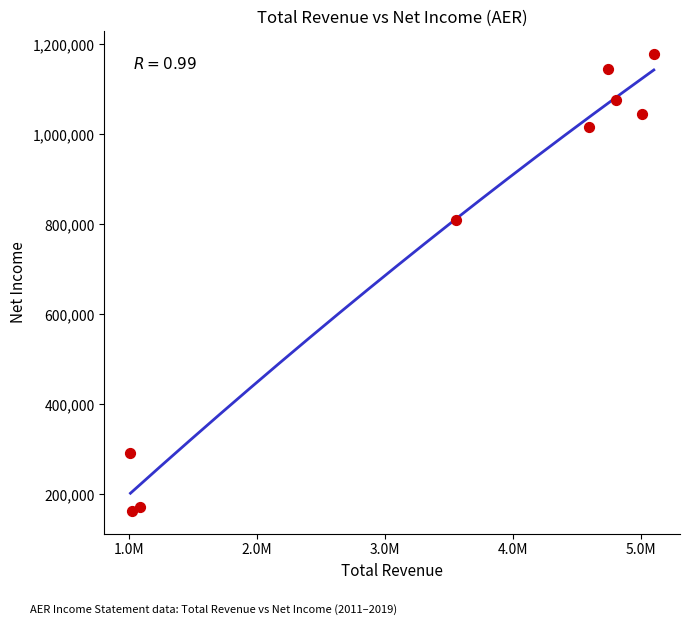

What Y value in the scatter plot is closest to 671200?

810400